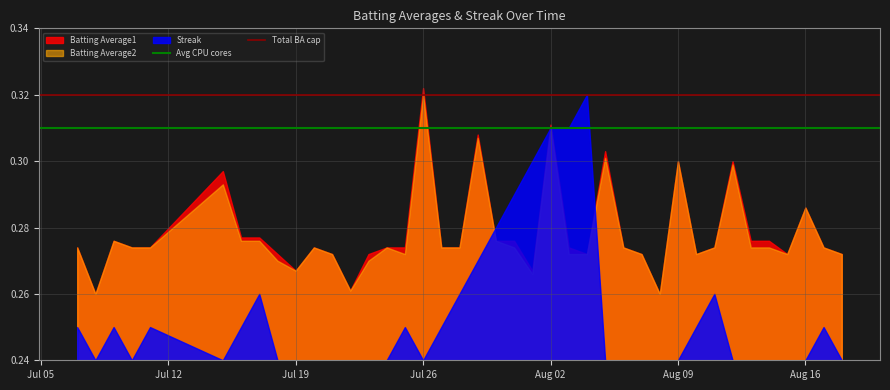

At which category is the sum across all series the highest?

Aug 02